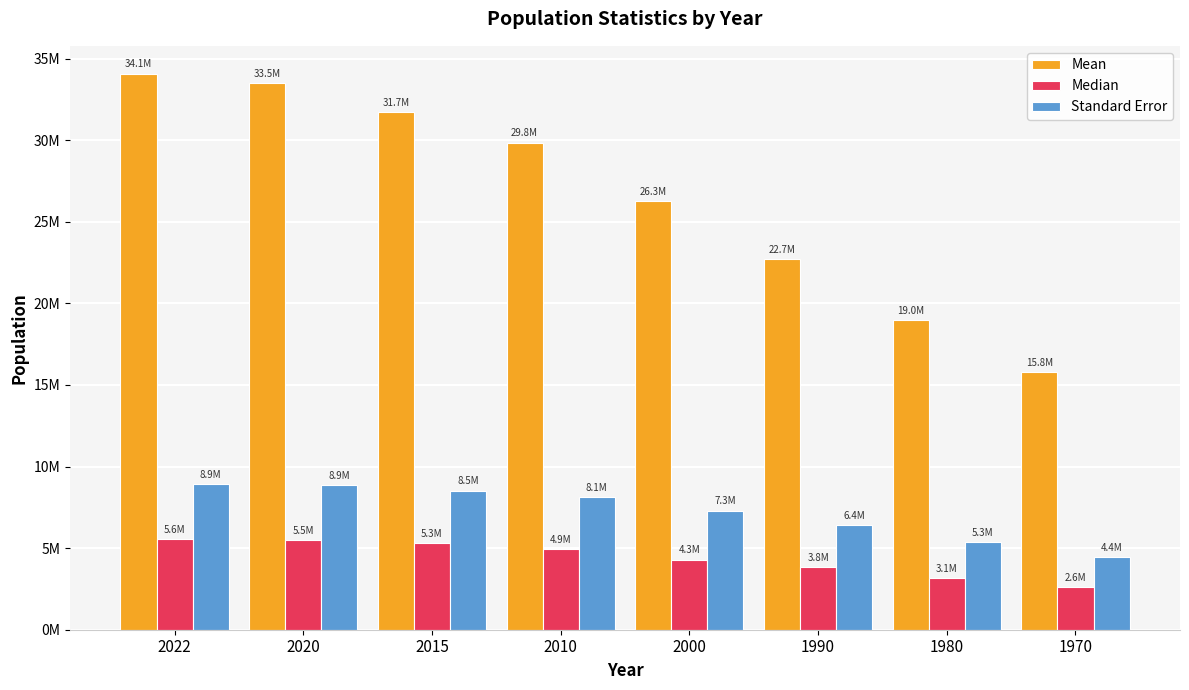

What are all the series names shown in the legend?

Mean, Median, Standard Error